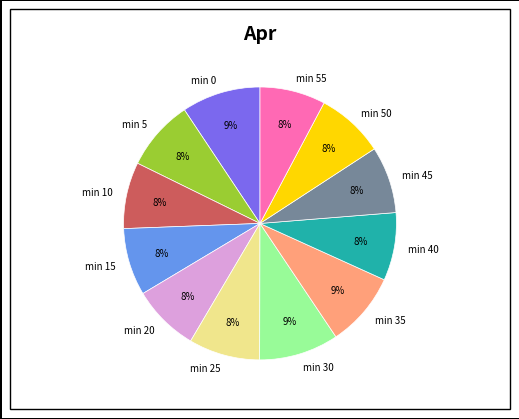

Which has a higher value, min 40 or min 30?

min 30